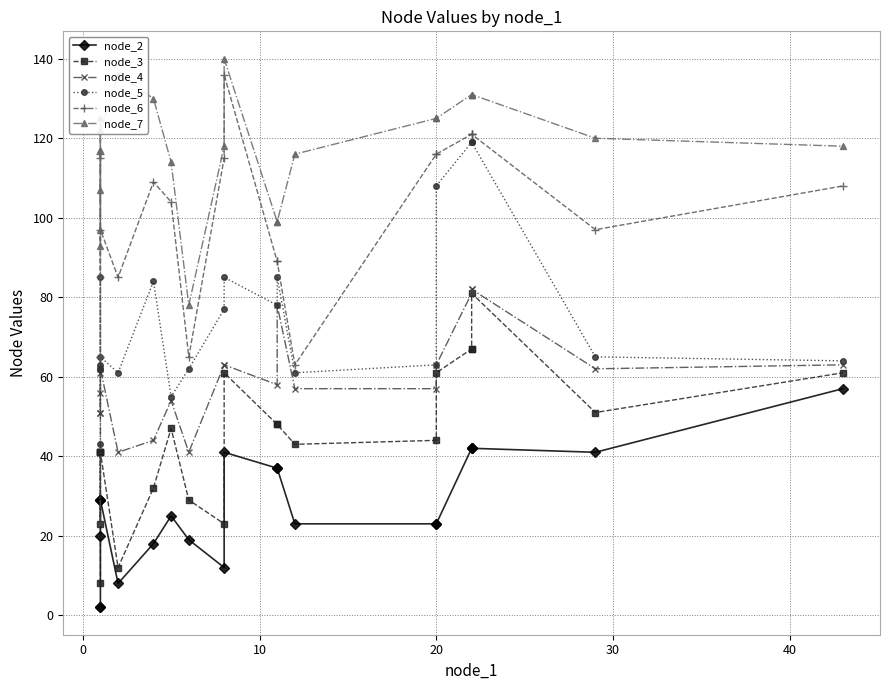

What is the value of the node_5 point at the 18th from the left?

119